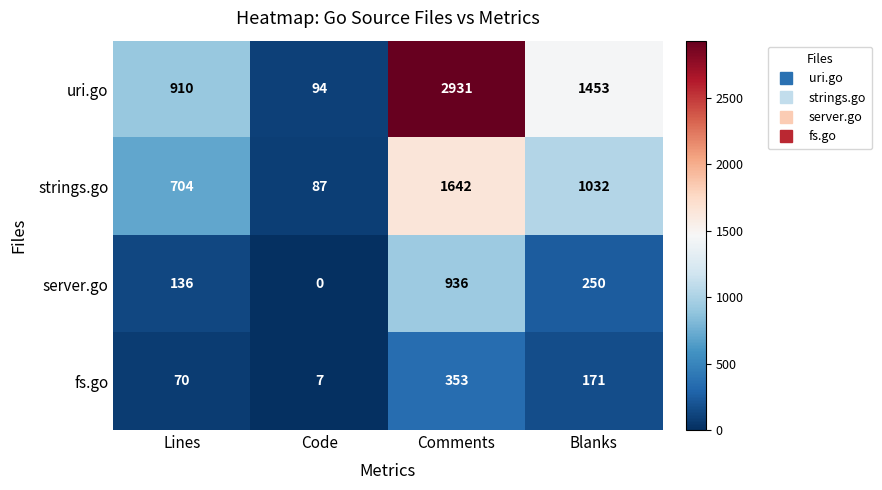

Between Lines and Code, which series saw the biggest shift?

uri.go